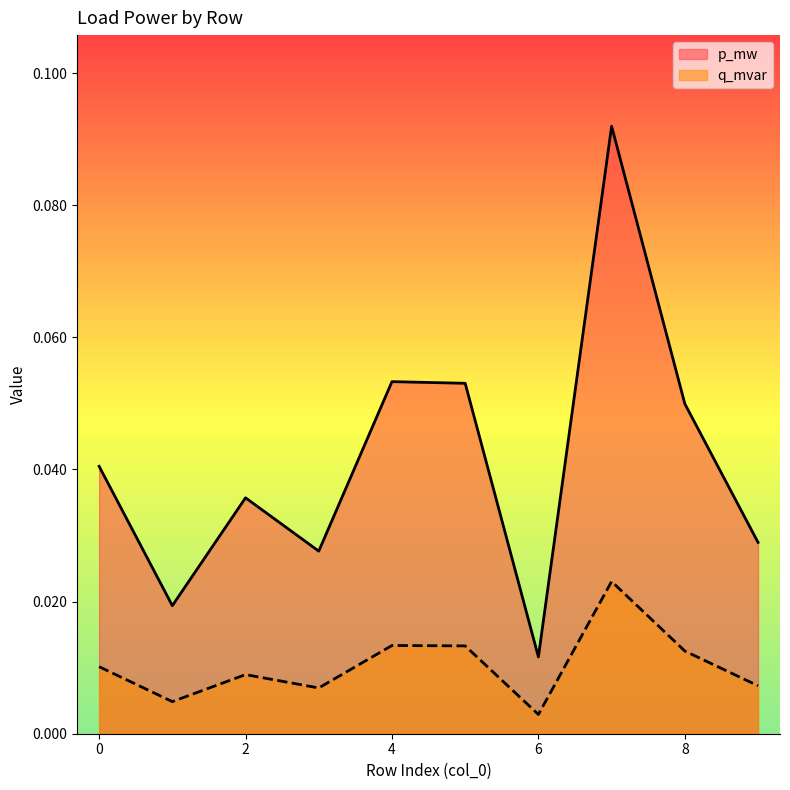

Which category has the highest value across all series?

7